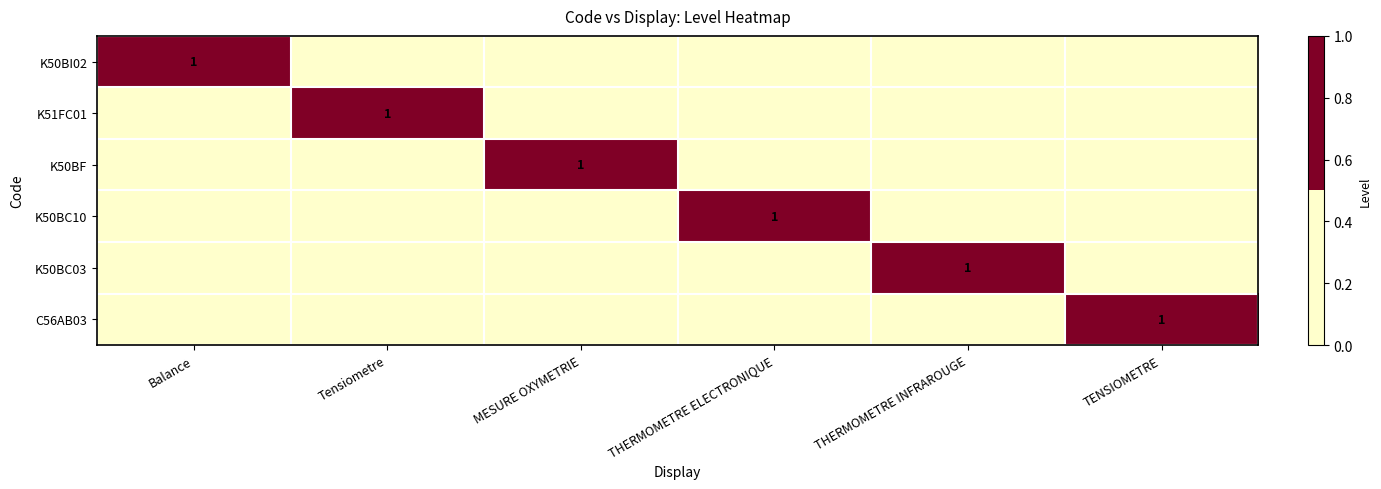

At which category is the sum across all series the highest?

Balance